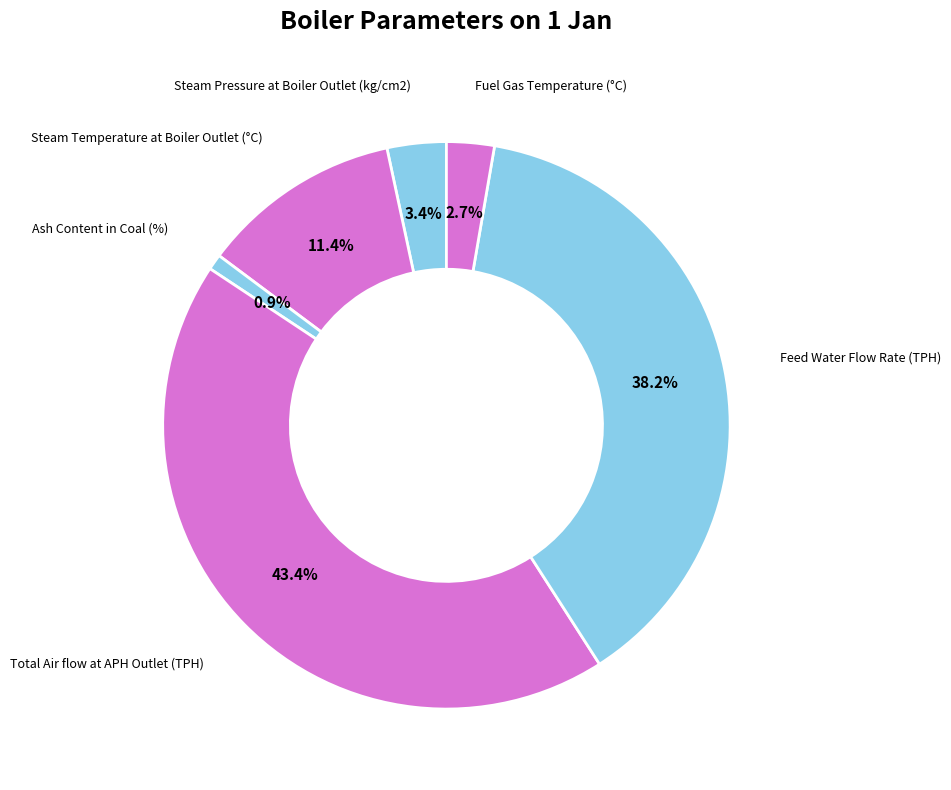

What is the ratio of the value at Steam Temperature at Boiler Outlet (°C) to the value at Steam Pressure at Boiler Outlet (kg/cm2)?

3.4